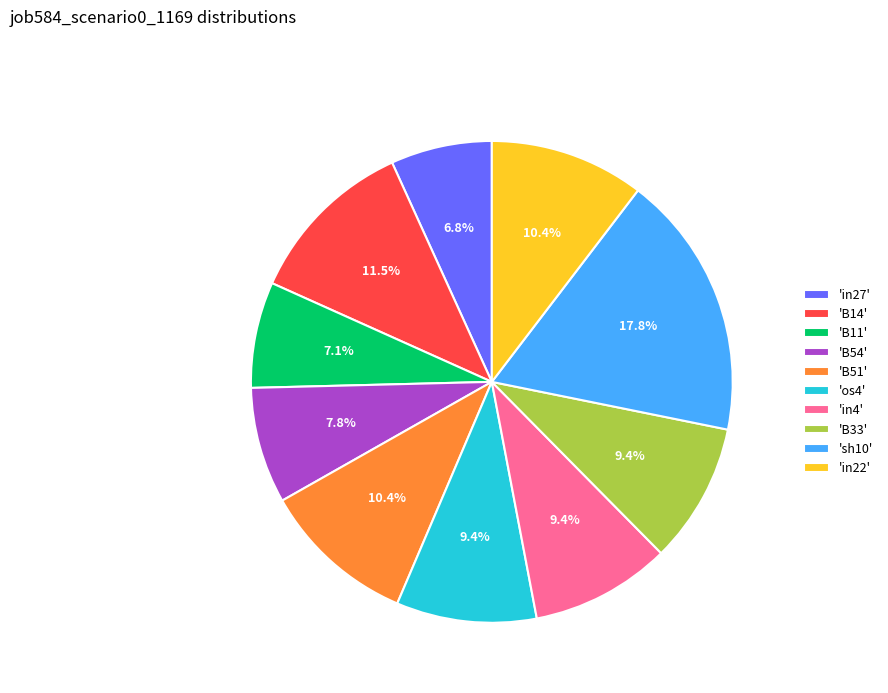

Which category has the biggest portion of the pie?

'sh10'